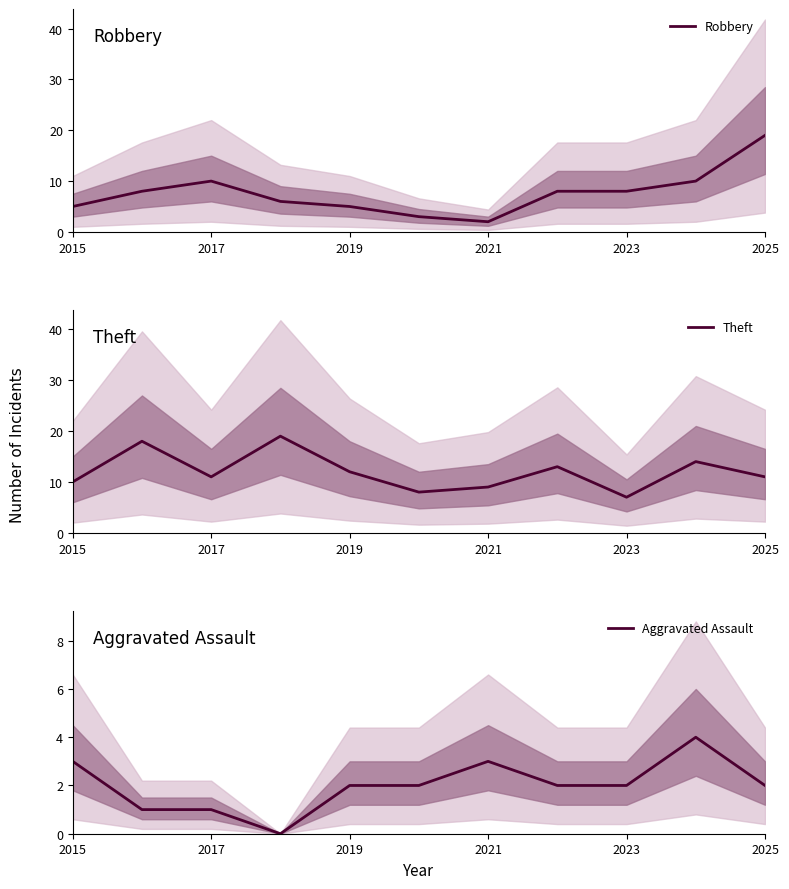

What is the highest value of the Robbery series?

19